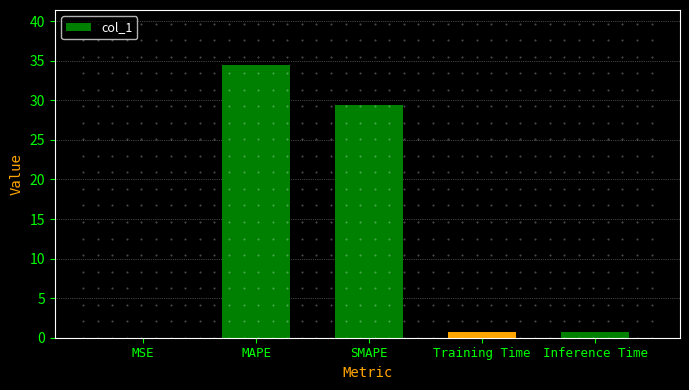

The chart shows a value of 0.0 at MSE. True or false?

True